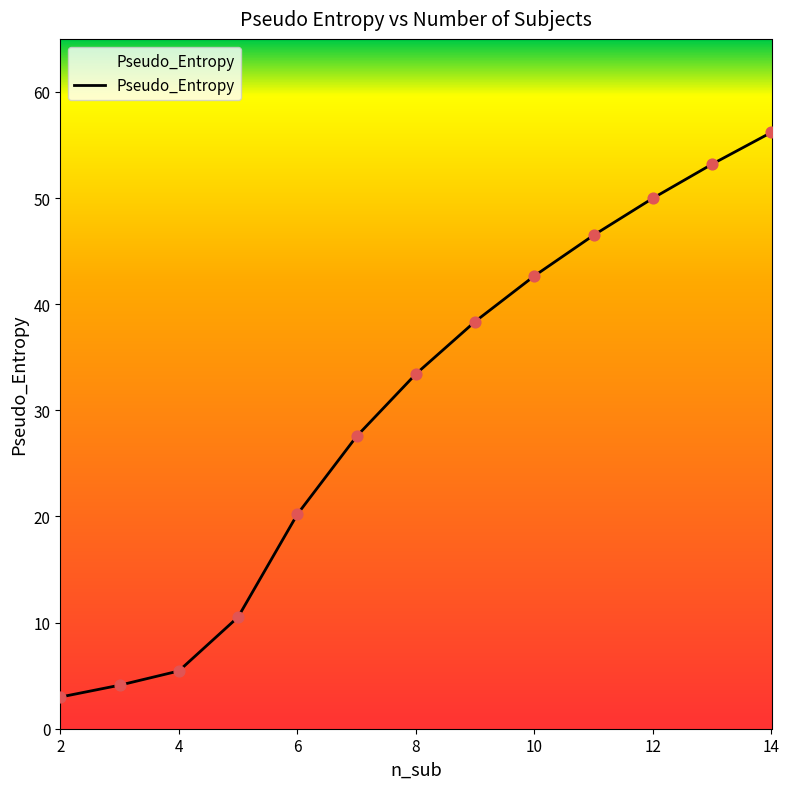

What is the smallest value displayed?

3.0